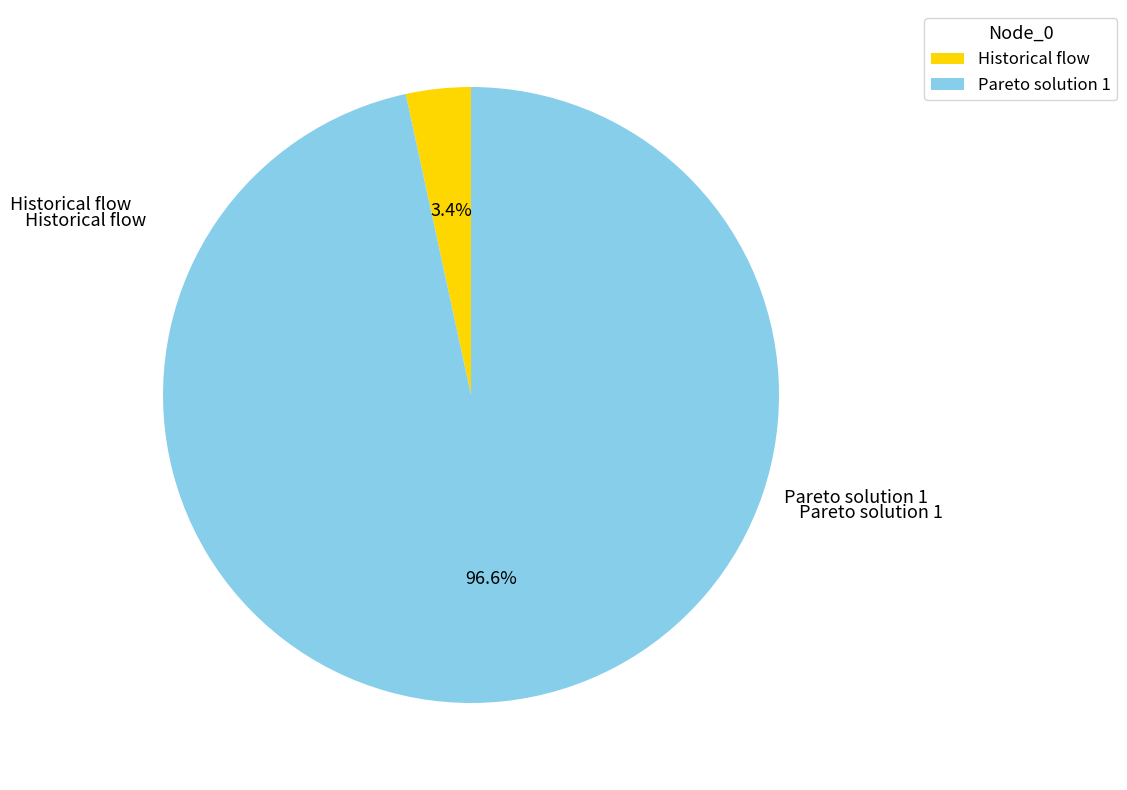

How many segments does this pie chart have?

2